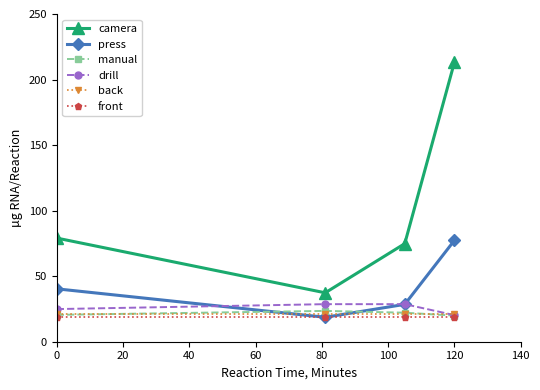

True or false: manual and camera cross at least once.

False